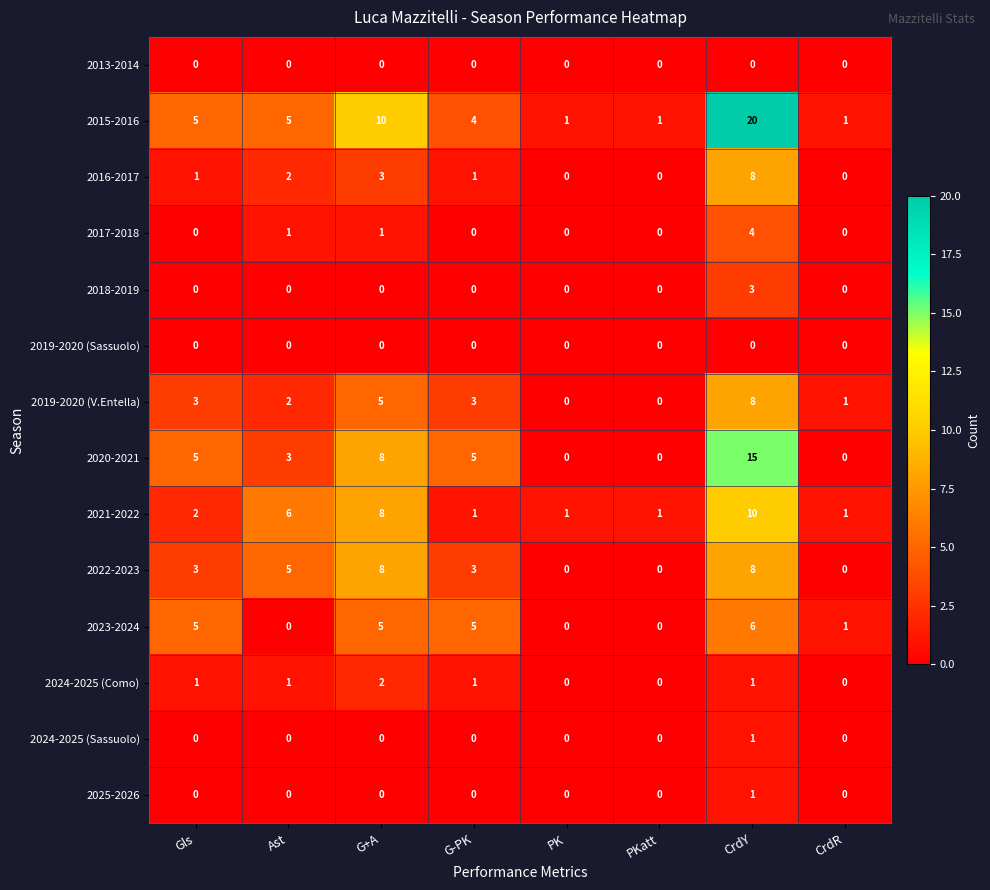

The 2022-2023 series shows -5 at CrdR. True or false?

False